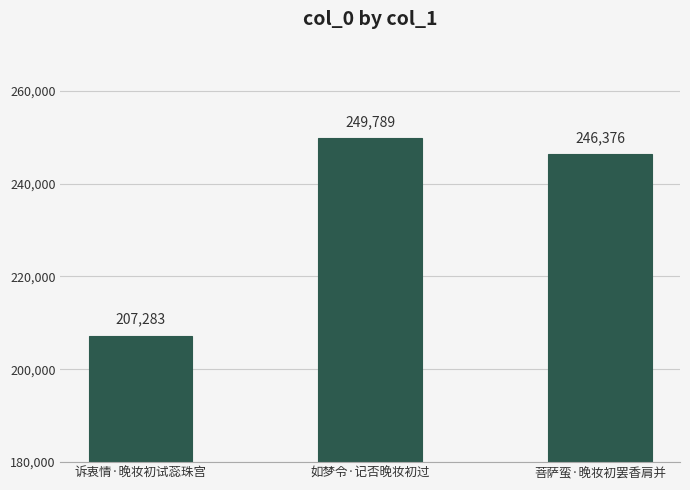

Reading right to left, transcribe all the data shown in this chart.

246376	249789	207283